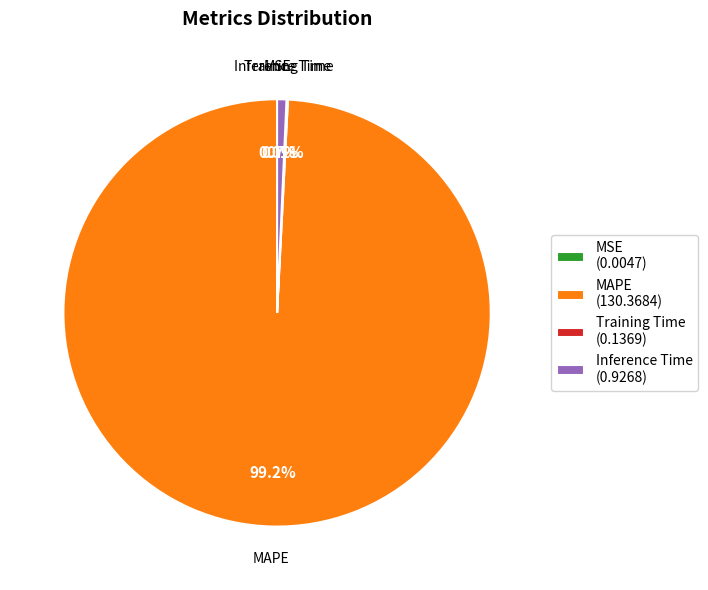

Does MAPE (130.3684) represent more than half of the total?

Yes